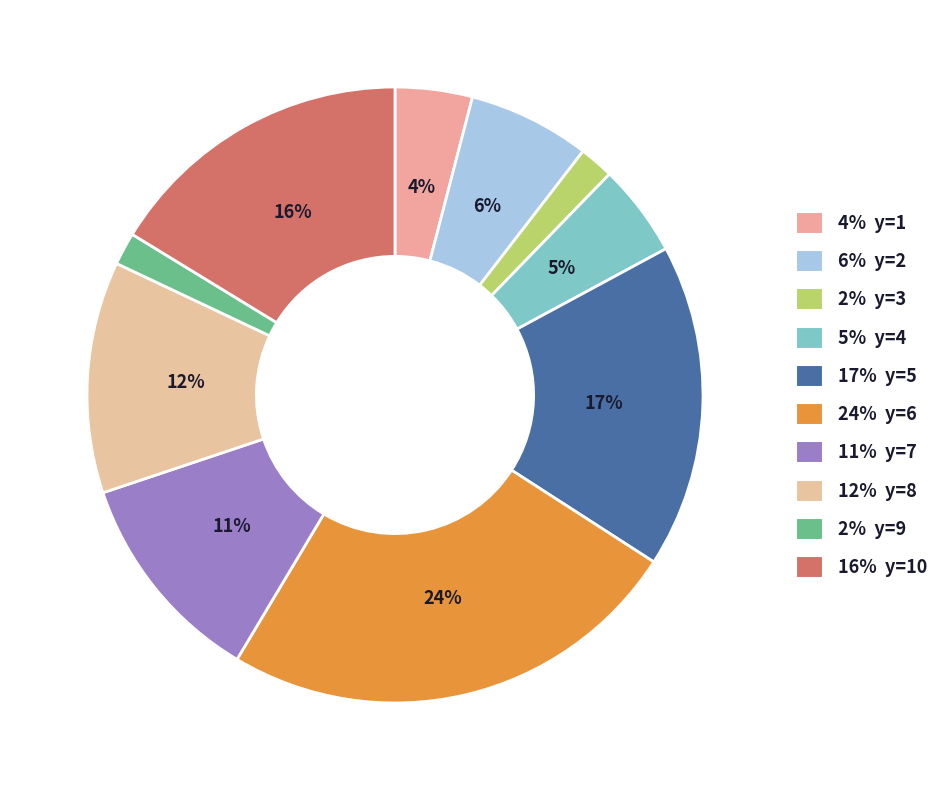

To the nearest percent, what is the average slice percentage?

10%